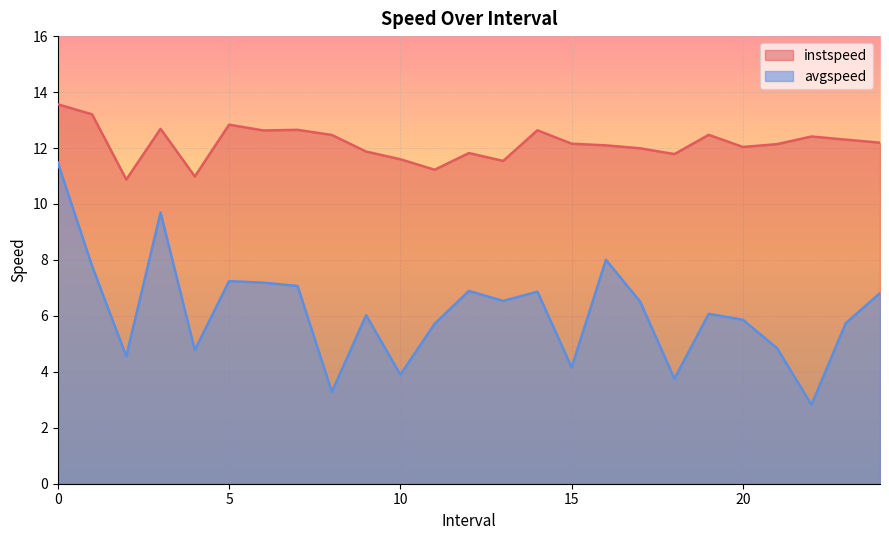

In instspeed, how many points are higher than both neighbors (excluding endpoints)?

7